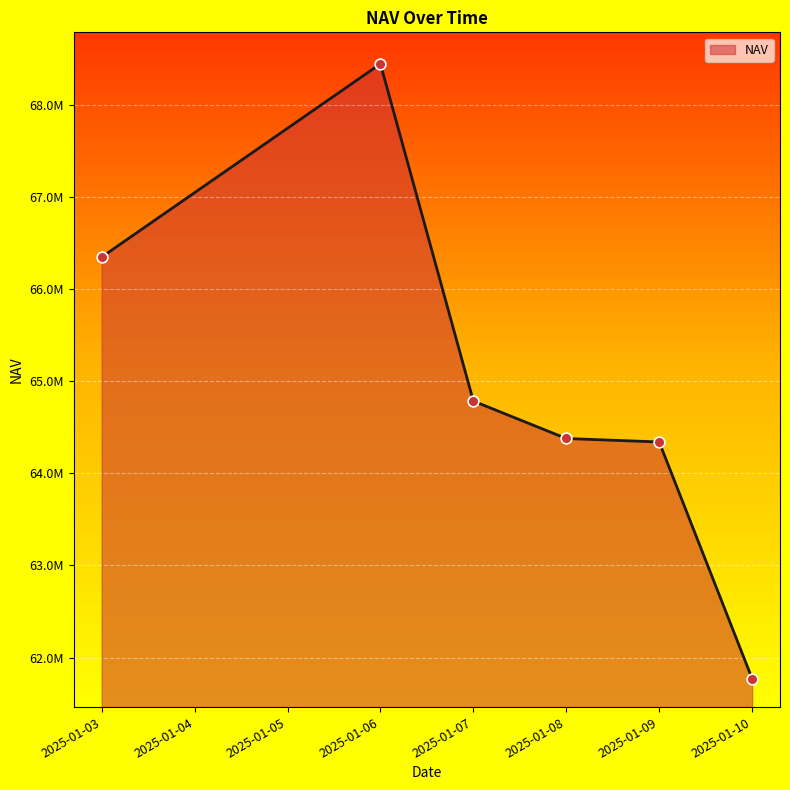

What is the change in value from 2025-01-03 to 2025-01-08?

-1969738.6